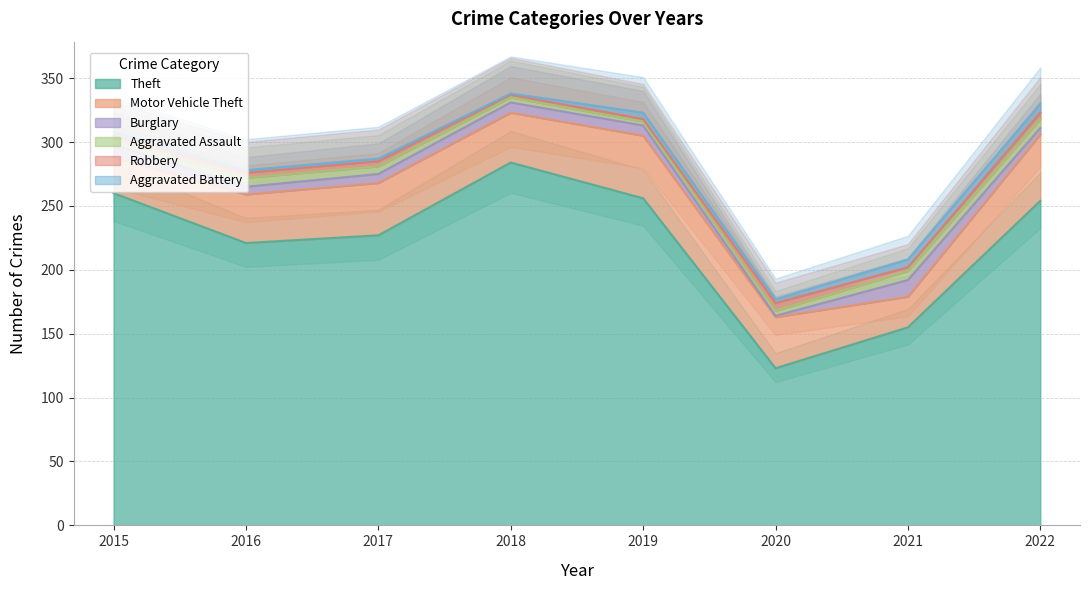

Where does the Aggravated Battery series first go above 3?

2019